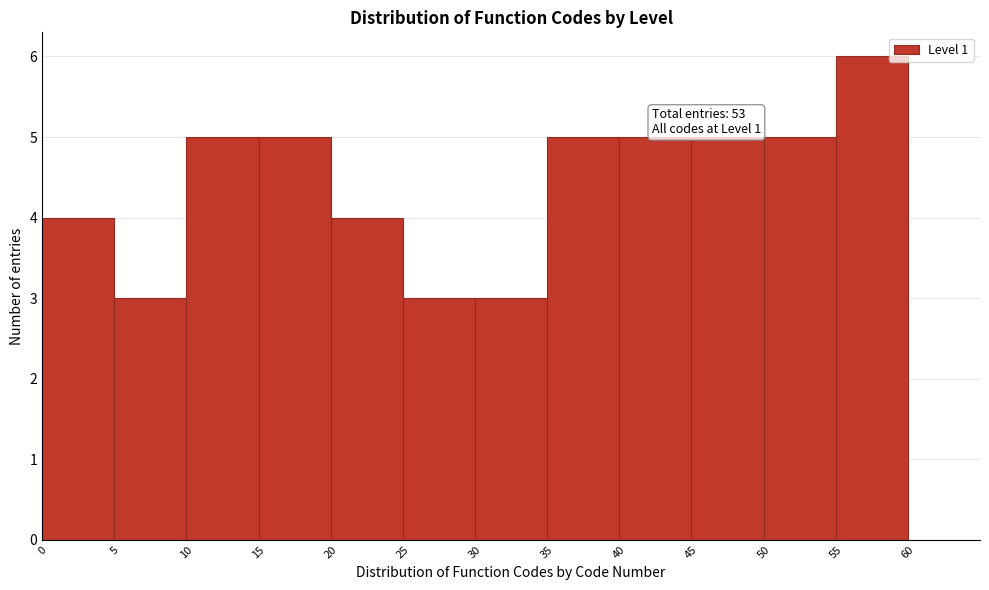

Over which range of the x-axis is the bar tallest?

55 to 60